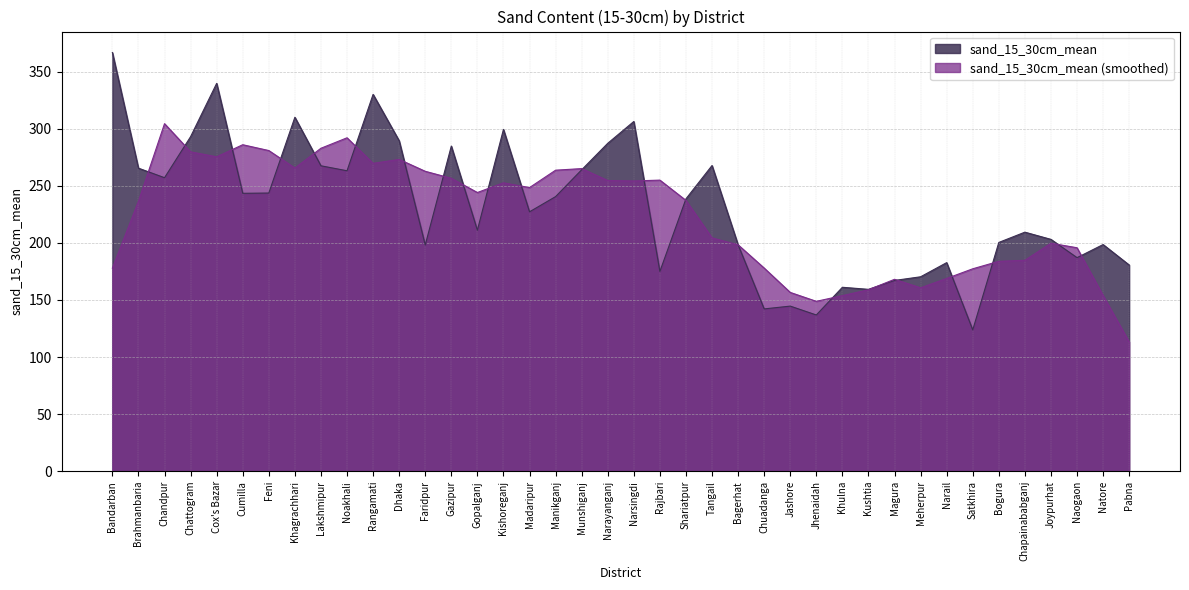

Reading left to right, what are all the values shown in this chart?

366.7	265.4	257.1	293.0	339.7	243.4	243.6	310.0	267.5	263.1	330.0	289.4	198.1	284.8	211.1	299.4	227.2	240.5	264.0	287.2	306.3	175.0	238.6	267.7	198.3	142.2	144.6	136.8	161.1	159.3	167.1	170.3	182.7	123.8	200.4	209.4	203.1	187.1	198.5	180.6